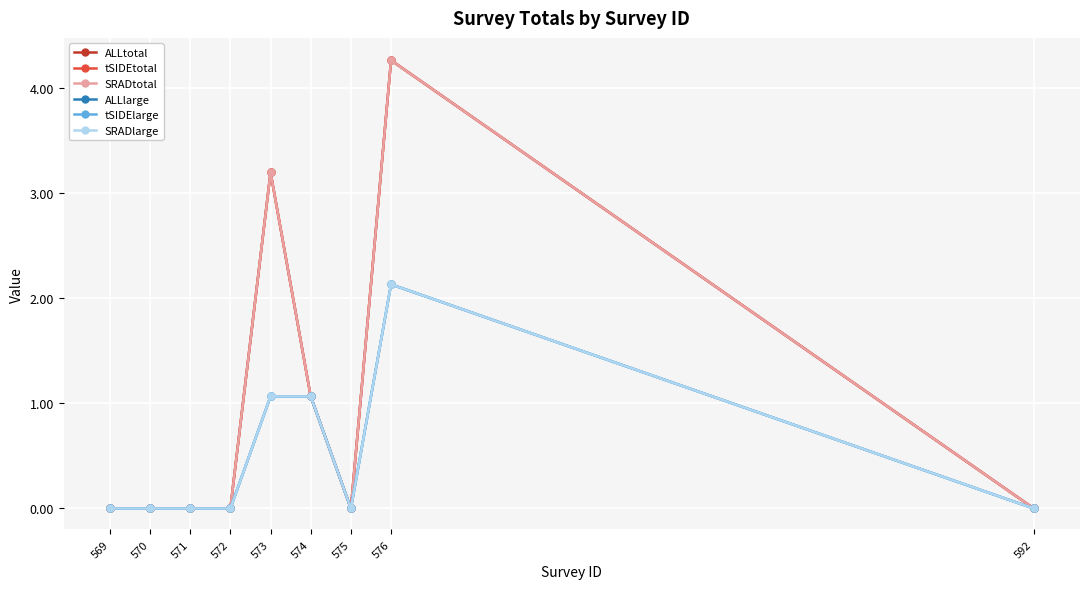

Where is the first local minimum for SRADtotal?

575